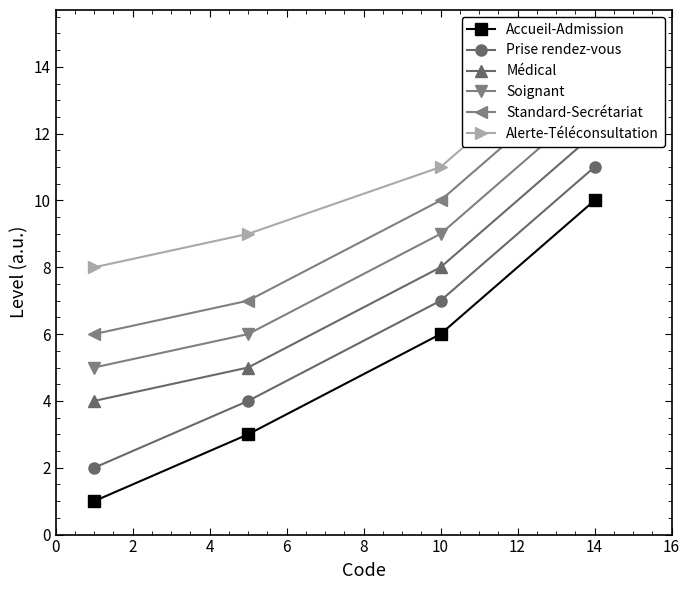

What is the sum of all Médical values?

29